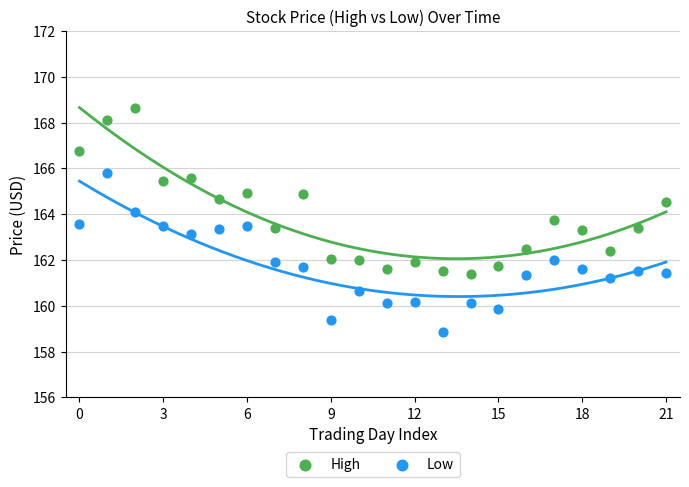

Which series has the largest Y range (max minus min)?

High